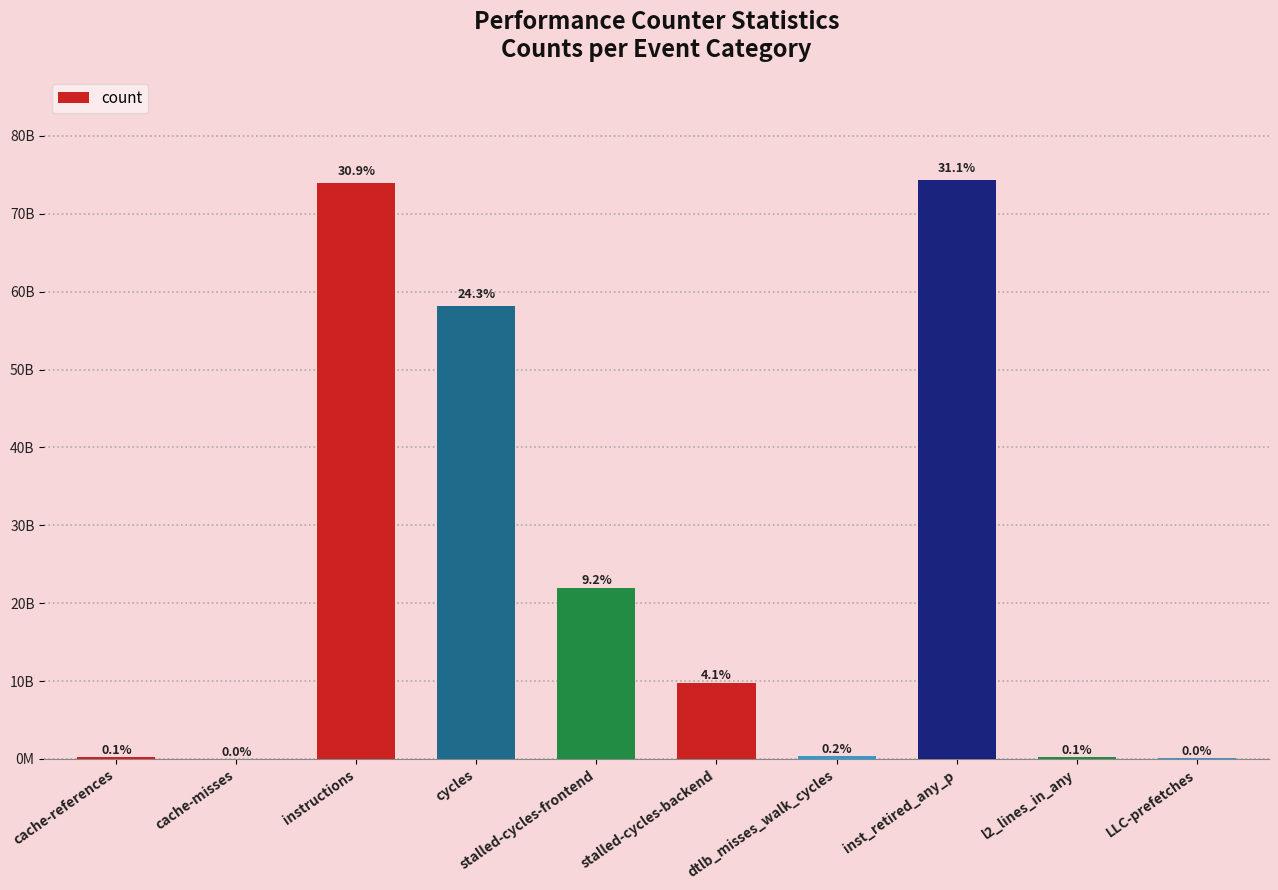

The value at l2_lines_in_any is 508117028. True or false?

False